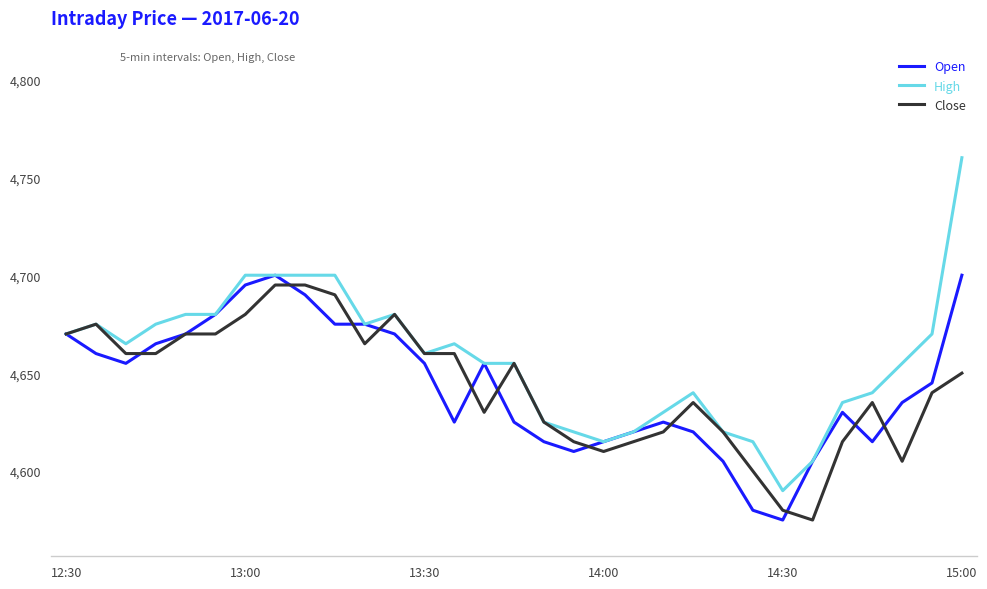

What is the minimum value shown in the chart?

4575